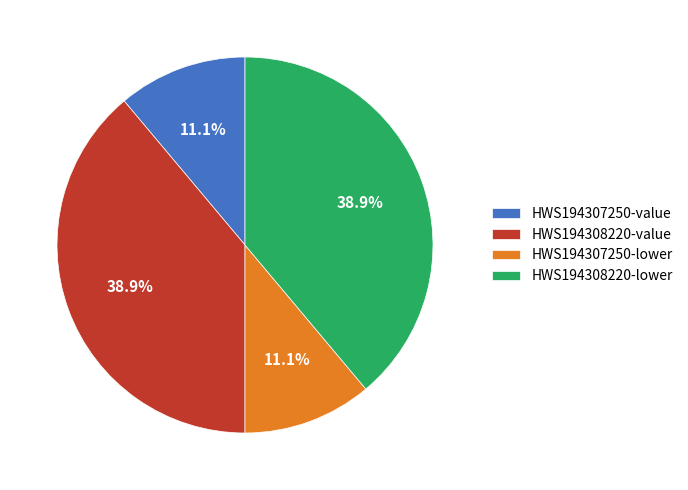

Is HWS194307250-value the majority of the pie?

No